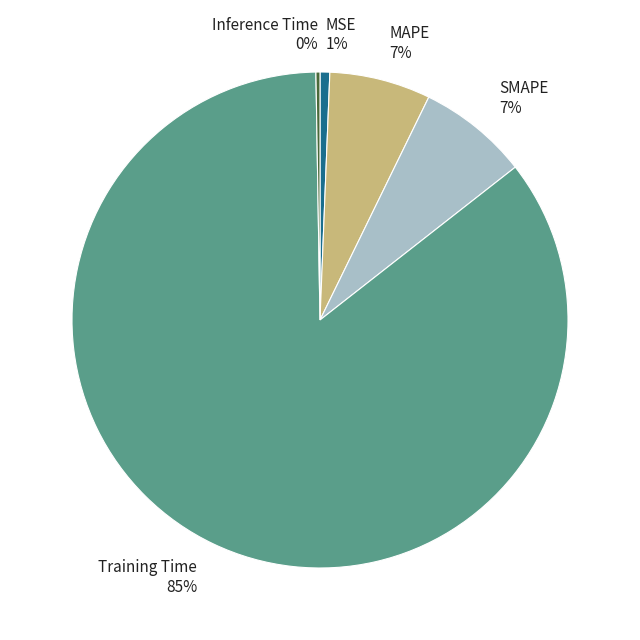

Is it true that MSE is 7% of the pie?

False